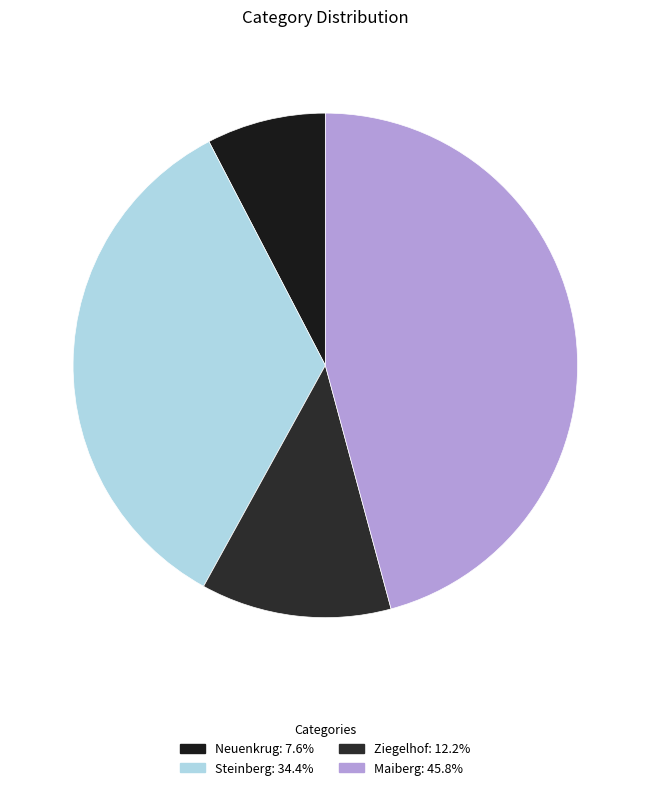

The Maiberg slice represents 46% of the pie. True or false?

True